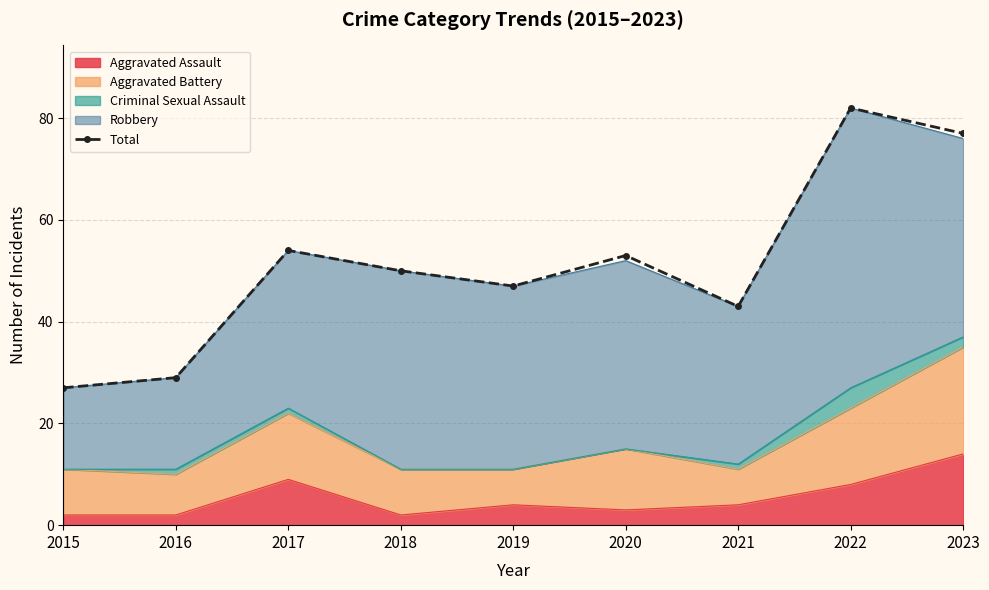

What is the minimum value shown in the chart?

27